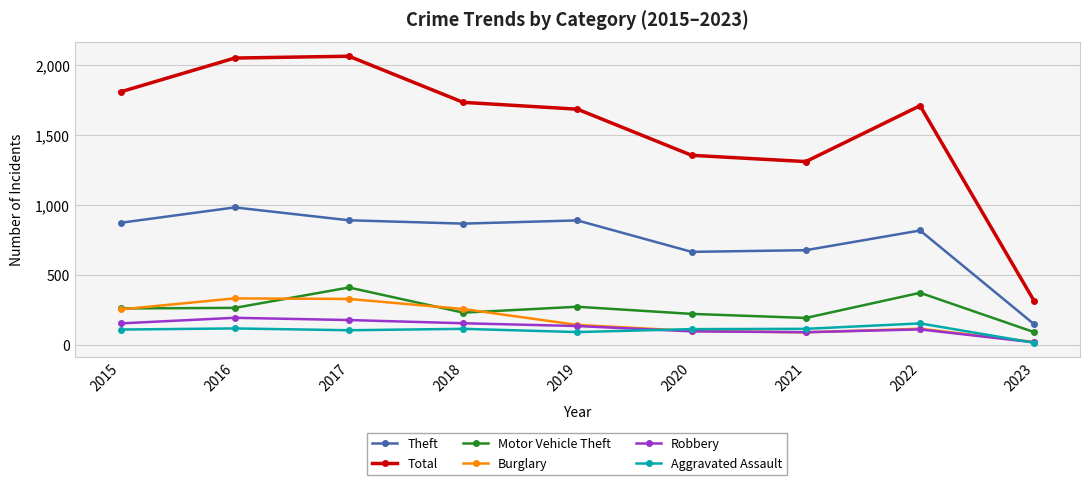

True or false: Theft and Total intersect in this chart.

False